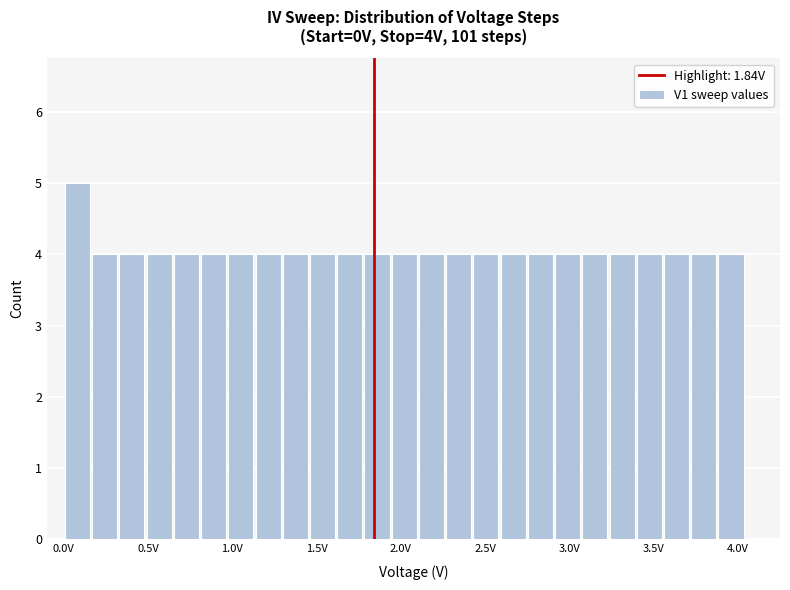

Around what value on the x-axis is the tallest bar? Give the approximate position of its centre, as read against the axis.

0.10